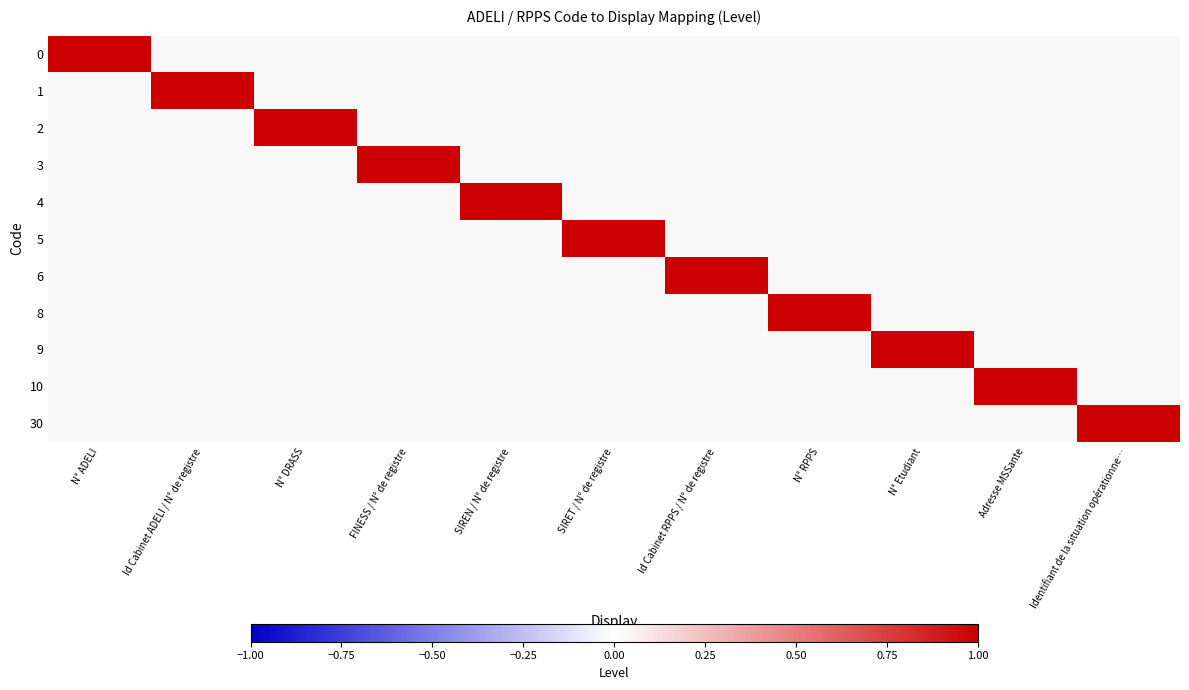

Is the value of 4 at 1 greater than the value of 9 at 6?

No